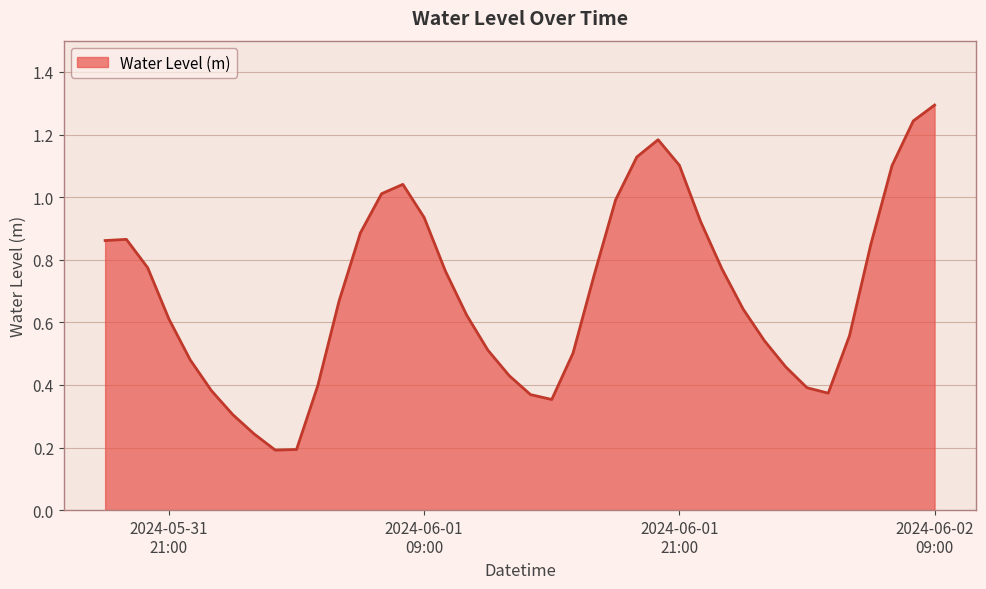

Reading right to left, extract all data points from this chart.

1.3	1.2	1.1	0.8	0.6	0.4	0.4	0.5	0.5	0.6	0.8	0.9	1.1	1.2	1.1	1.0	0.8	0.5	0.4	0.4	0.4	0.5	0.6	0.8	0.9	1.0	1.0	0.9	0.7	0.4	0.2	0.2	0.2	0.3	0.4	0.5	0.6	0.8	0.9	0.9